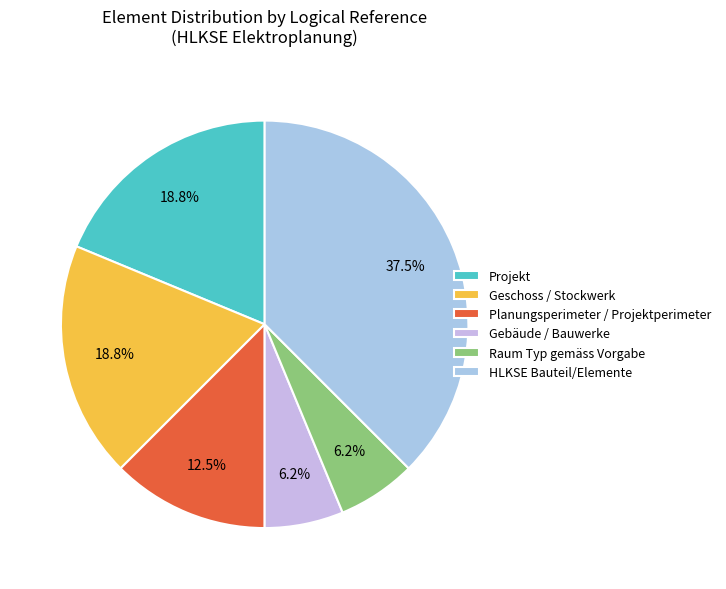

What is the change in value from Geschoss / Stockwerk to Gebäude / Bauwerke?

-2